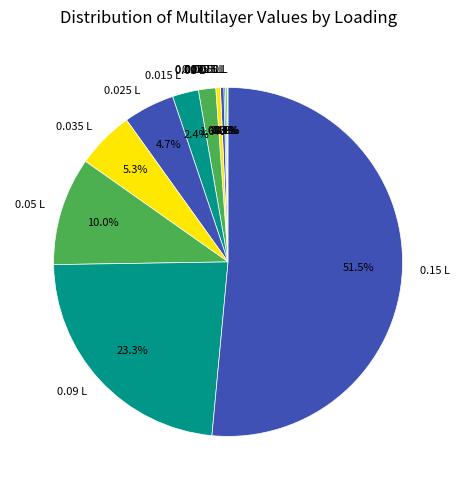

Which has a higher value, 0.015 L or 0.0075 L?

0.015 L